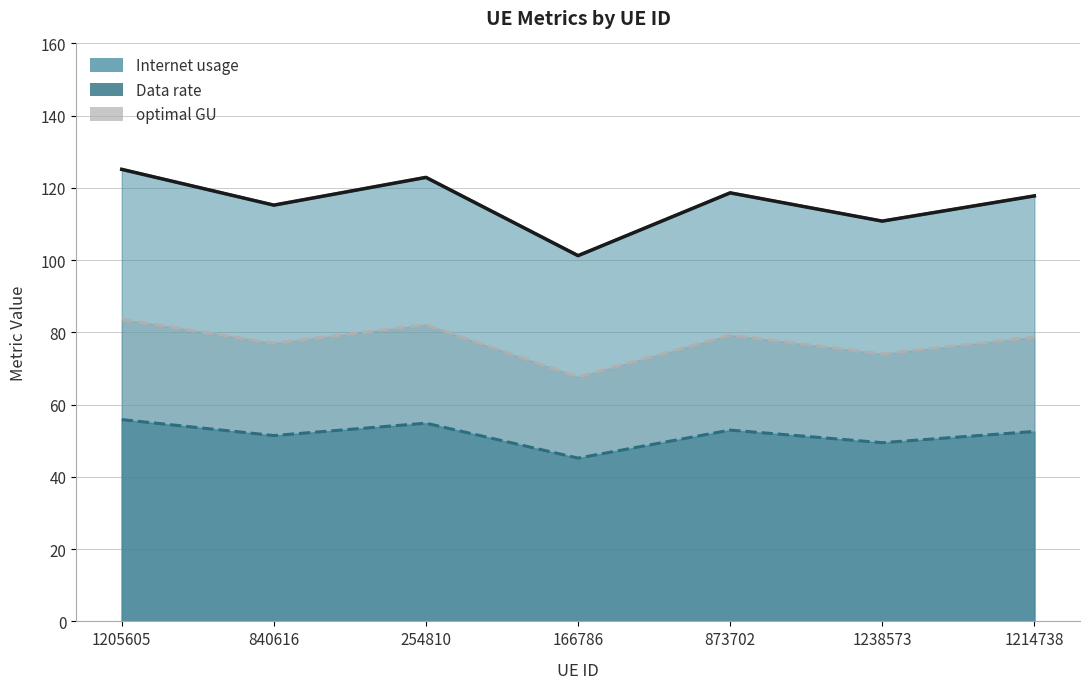

True or false: Data rate and optimal GU cross at least once.

False